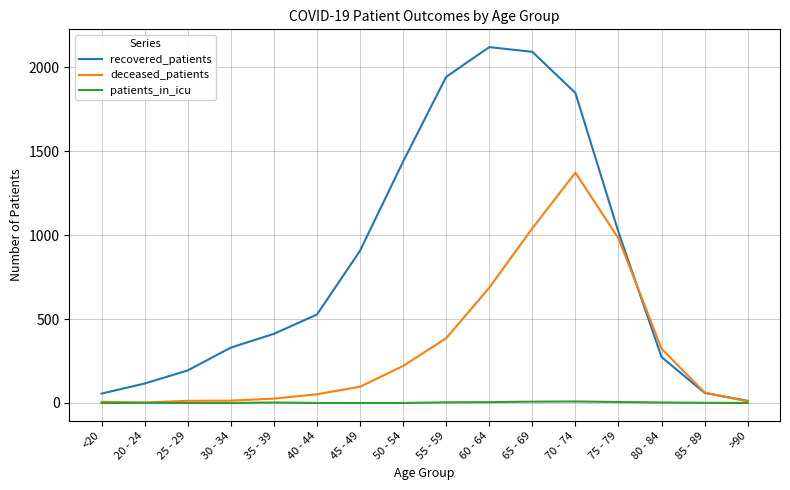

Rank the series at 55 - 59 from lowest to highest value.

patients_in_icu, deceased_patients, recovered_patients